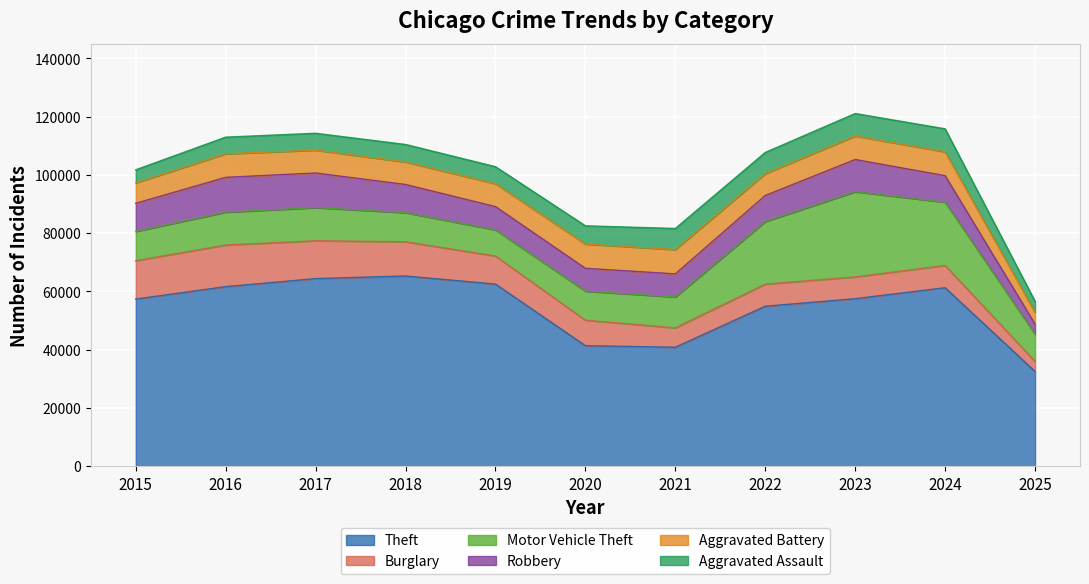

Reading left to right, what are all the values shown in this chart?

Theft: 2015=57353	2016=61624	2017=64386	2018=65290	2019=62499	2020=41350	2021=40820	2022=54899	2023=57488	2024=61257	2025=32496
Burglary: 2015=13184	2016=14289	2017=13001	2018=11747	2019=9639	2020=8758	2021=6661	2022=7594	2023=7485	2024=7651	2025=3440
Motor Vehicle Theft: 2015=10068	2016=11285	2017=11380	2018=9985	2019=8978	2020=9961	2021=10605	2022=21472	2023=29255	2024=21703	2025=9366
Robbery: 2015=9638	2016=11960	2017=11881	2018=9681	2019=7995	2020=7855	2021=7920	2022=8964	2023=11052	2024=9119	2025=3464
Aggravated Battery: 2015=7018	2016=8085	2017=7845	2018=7734	2019=7858	2020=8320	2021=8346	2022=7495	2023=8080	2024=8184	2025=3995
Aggravated Assault: 2015=4480	2016=5713	2017=5793	2018=6002	2019=5842	2020=6265	2021=7242	2022=7281	2023=7712	2024=7903	2025=3820